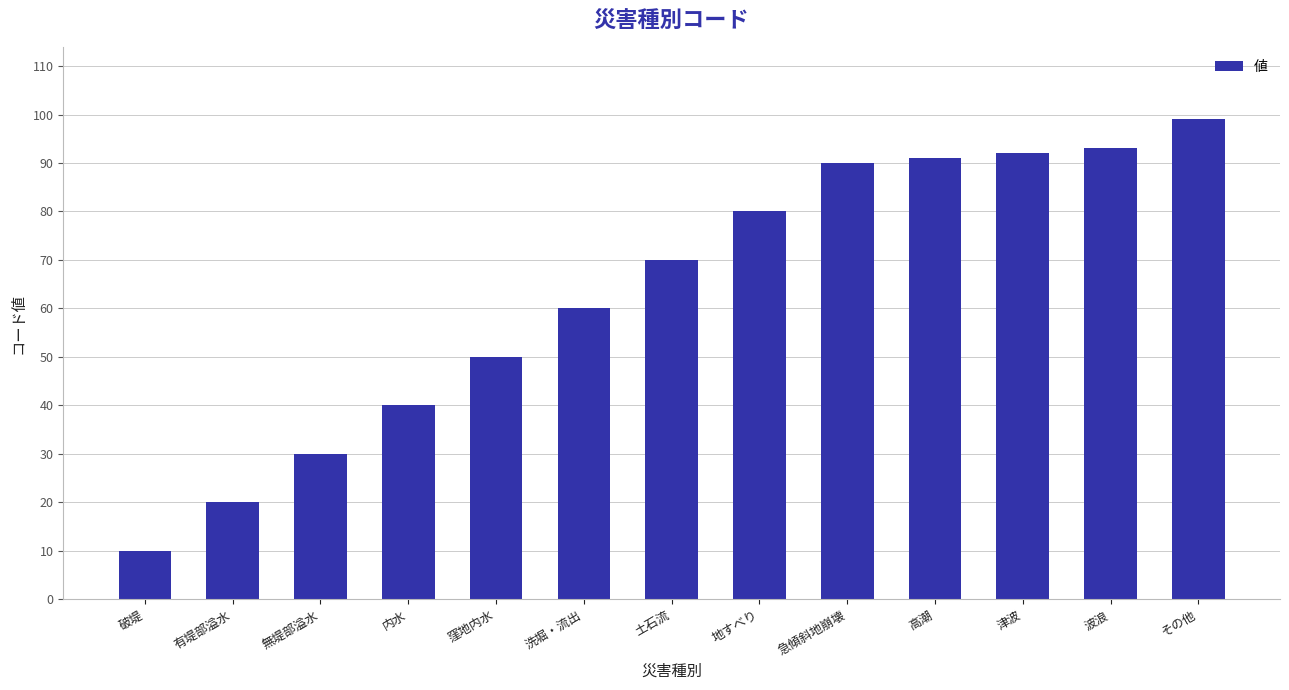

What is the smallest value displayed?

10